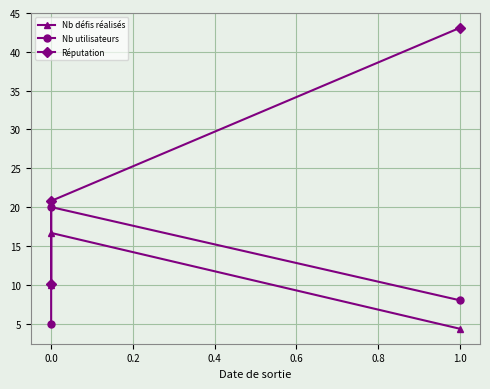

Count the number of data series in this chart.

3